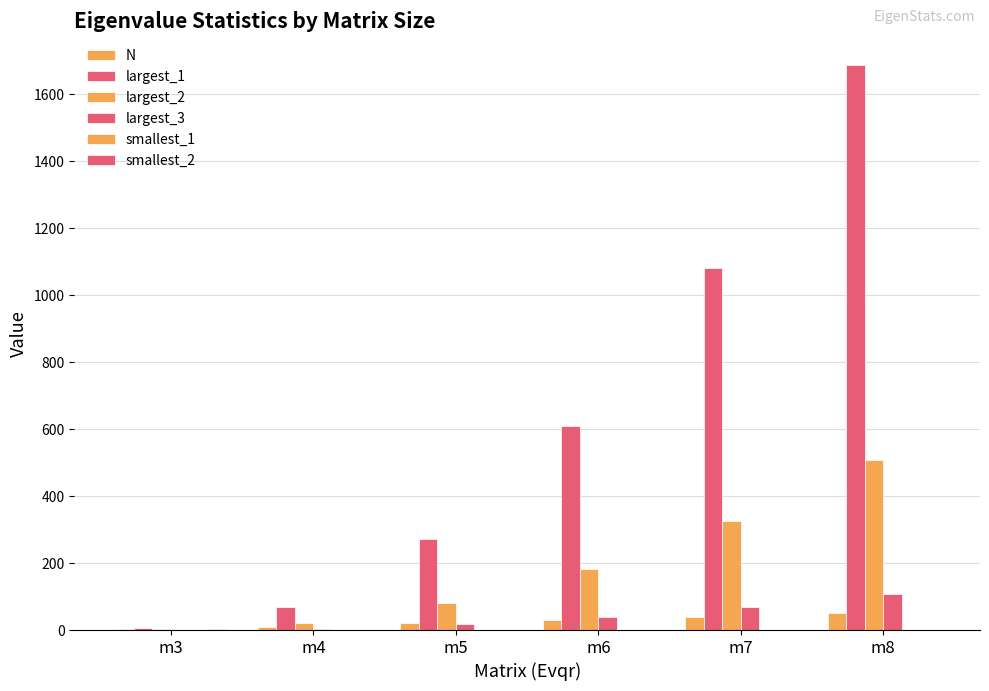

Count the number of data series in this chart.

6